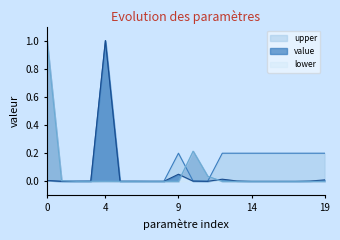

Which series has the widest spread of values?

value